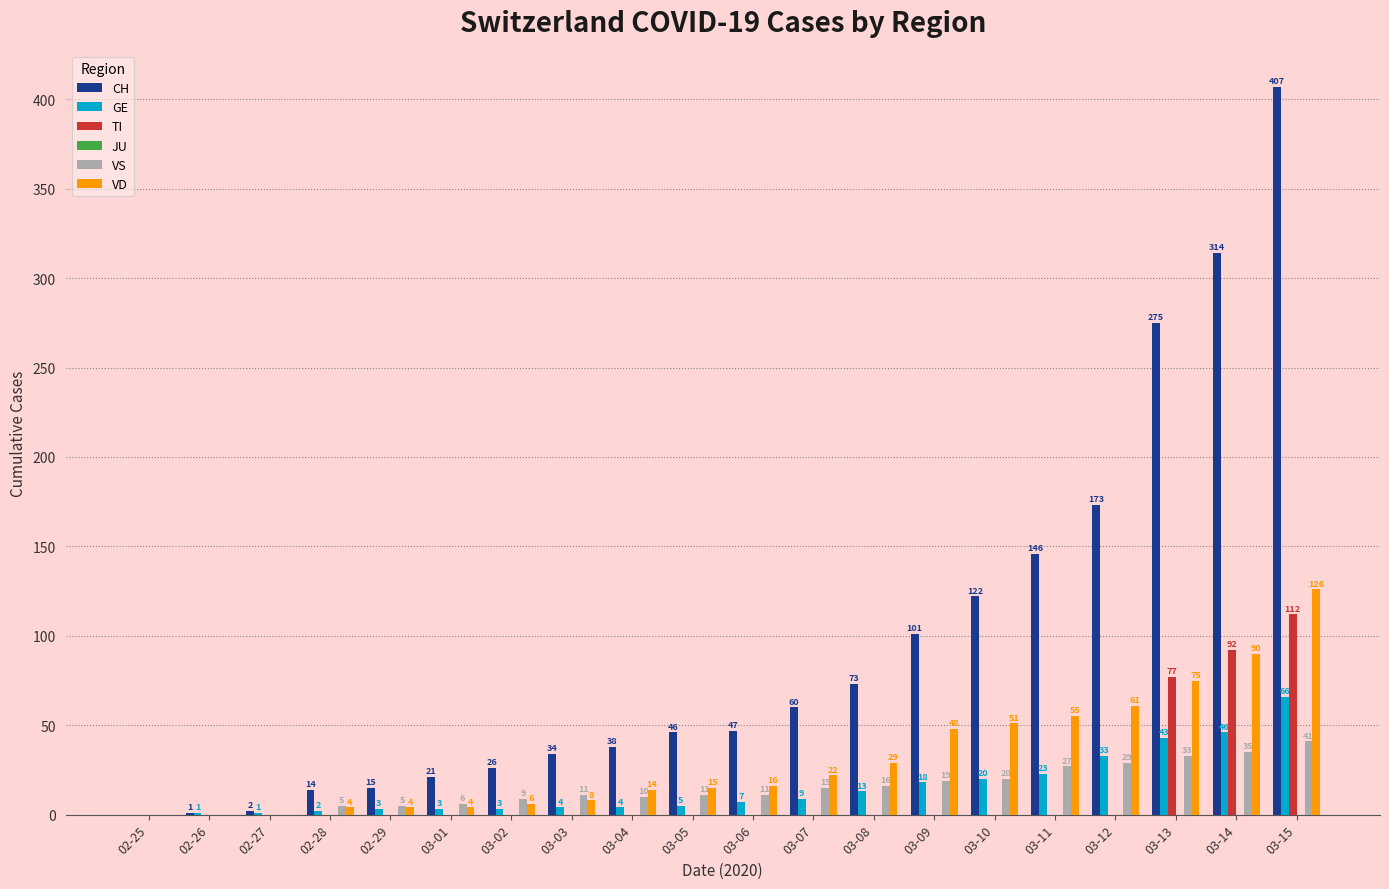

What is the sum of all CH values?

1915